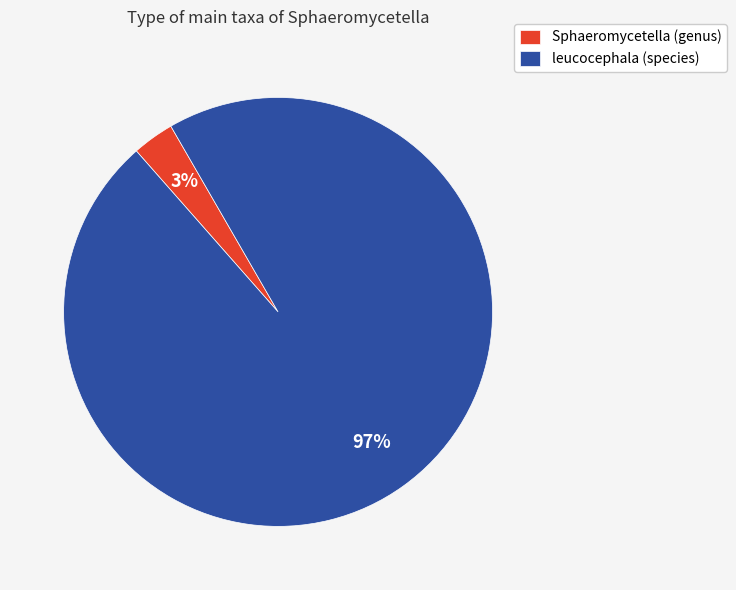

To the nearest percent, what percentage of the pie is Sphaeromycetella (genus)?

3%